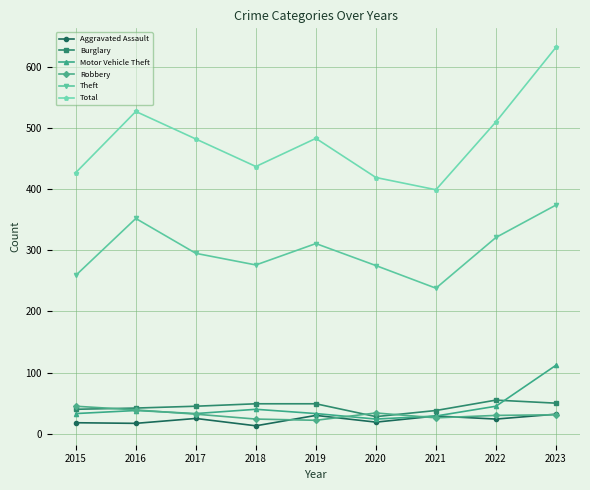

What are all the series names shown in the legend?

Aggravated Assault, Burglary, Motor Vehicle Theft, Robbery, Theft, Total